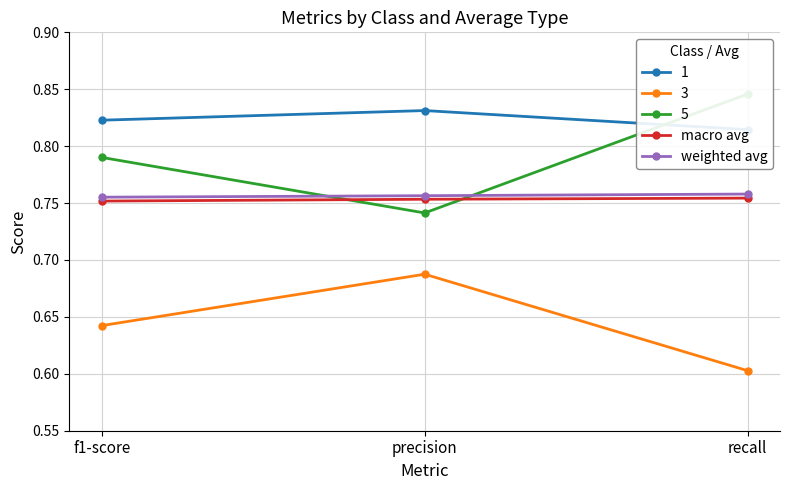

What is the sum of the weighted avg values at f1-score and precision?

1.5